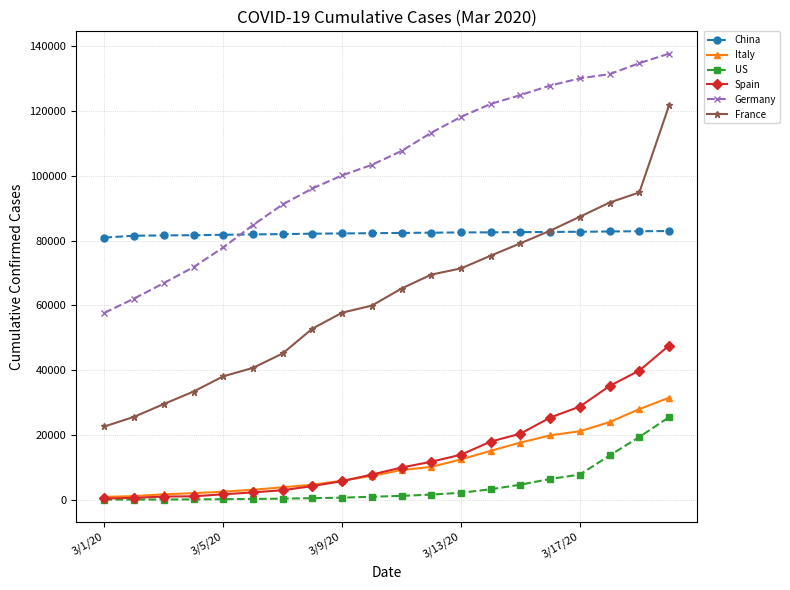

Which series has the largest range (max minus min)?

France